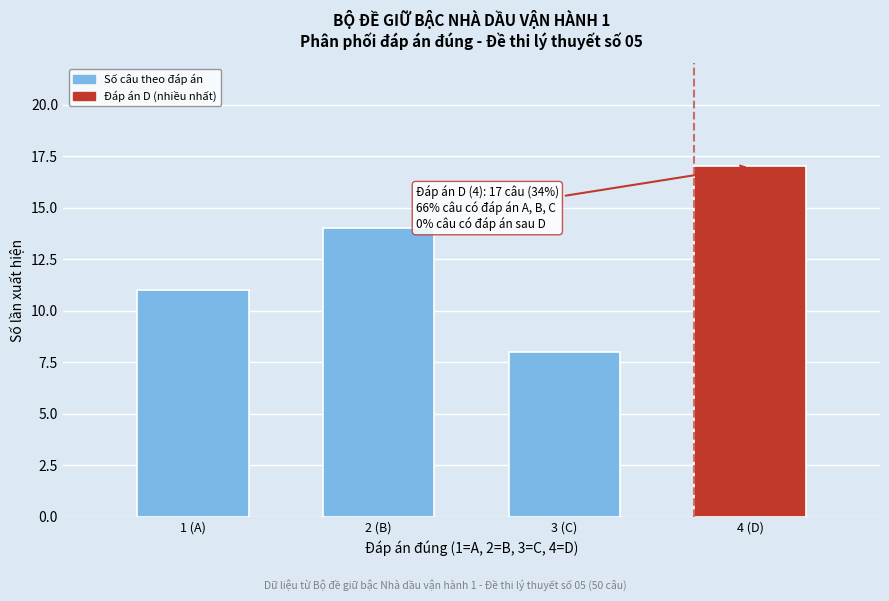

Reading right to left, what are all the values shown in this chart?

17	8	14	11